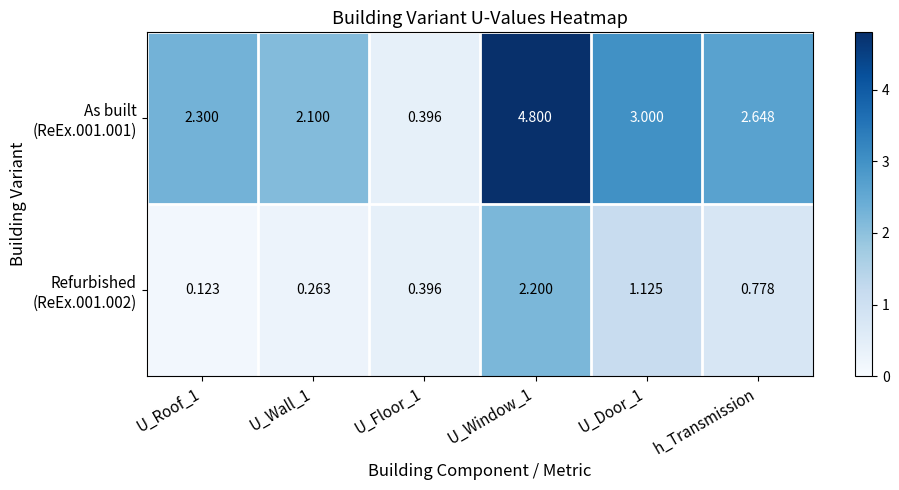

How many data points does each series have?

6